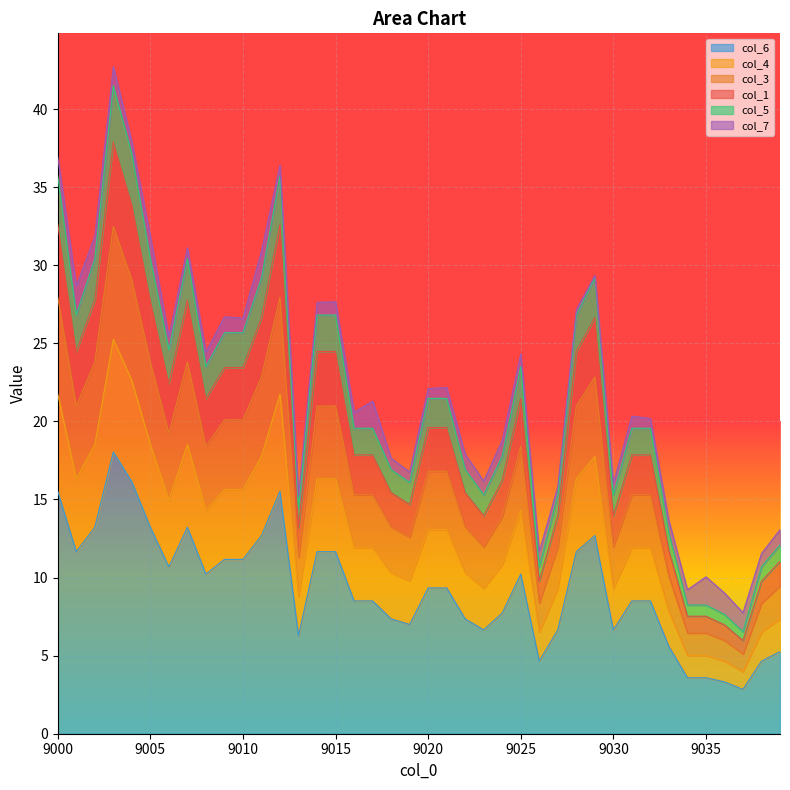

Where does the 1 series first go above 9?

9000